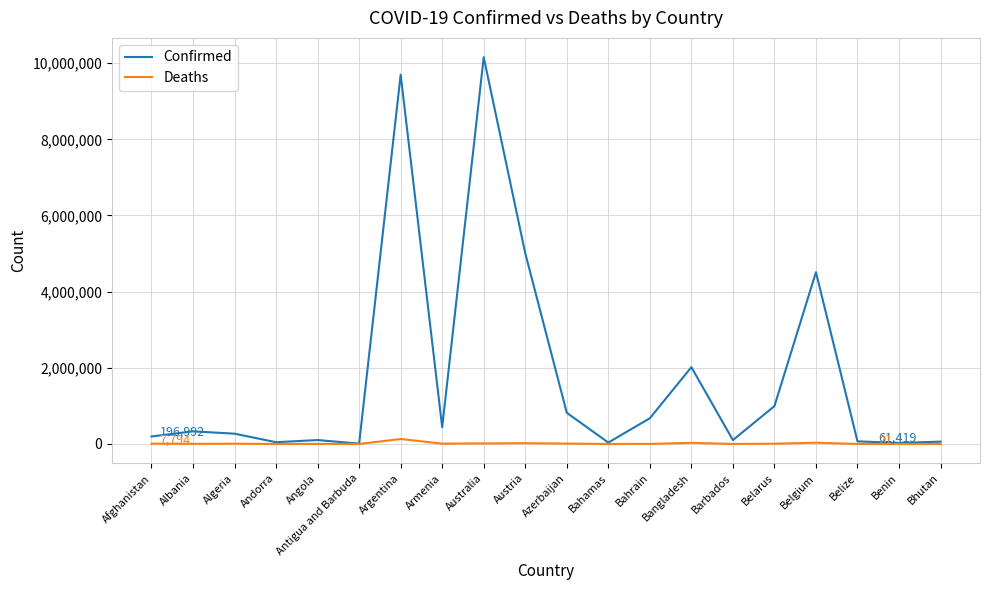

List the series in order of their overall mean, highest first.

Confirmed, Deaths